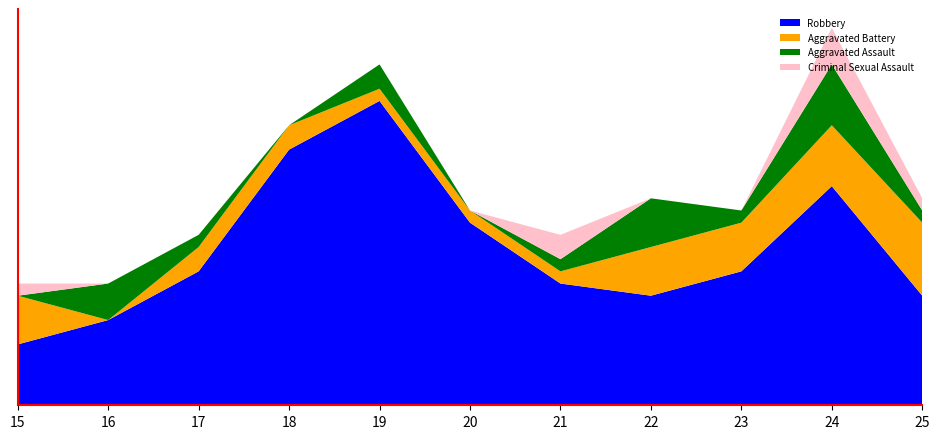

Reading left to right, what are all the values shown in this chart?

Robbery: 2015=5	2016=7	2017=11	2018=21	2019=25	2020=15	2021=10	2022=9	2023=11	2024=18	2025=9
Aggravated Battery: 2015=4	2016=0	2017=2	2018=2	2019=1	2020=1	2021=1	2022=4	2023=4	2024=5	2025=6
Aggravated Assault: 2015=0	2016=3	2017=1	2018=0	2019=2	2020=0	2021=1	2022=4	2023=1	2024=5	2025=1
Criminal Sexual Assault: 2015=1	2016=0	2017=0	2018=0	2019=0	2020=0	2021=2	2022=0	2023=0	2024=3	2025=1
Total: 2015=10	2016=10	2017=14	2018=23	2019=28	2020=16	2021=14	2022=17	2023=16	2024=31	2025=17